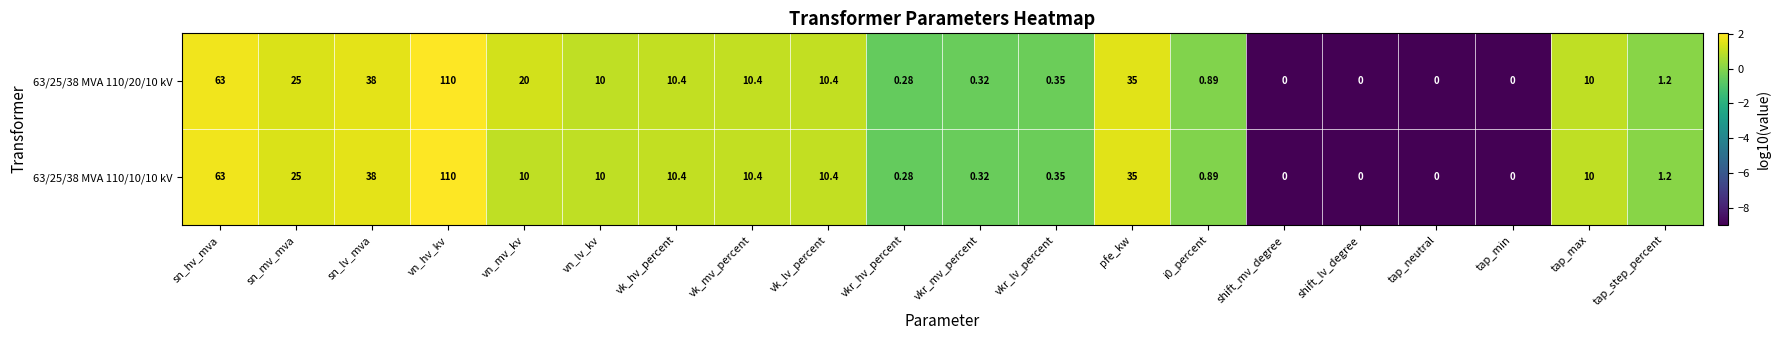

Which label corresponds to the largest value in the chart?

vn_hv_kv